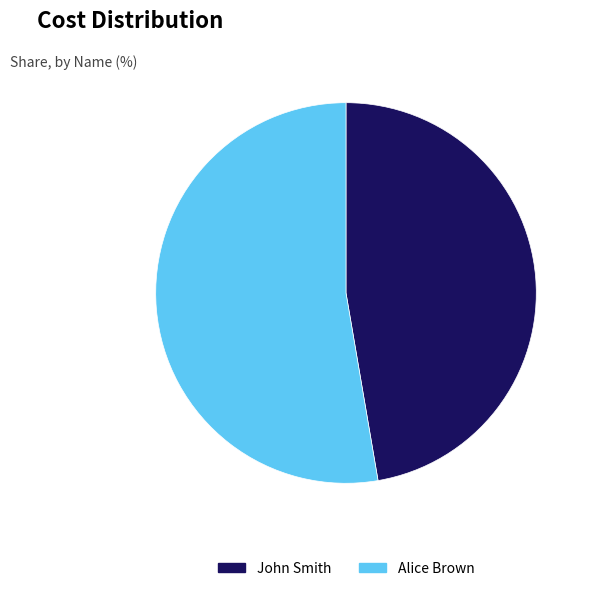

Is John Smith the majority of the pie?

No